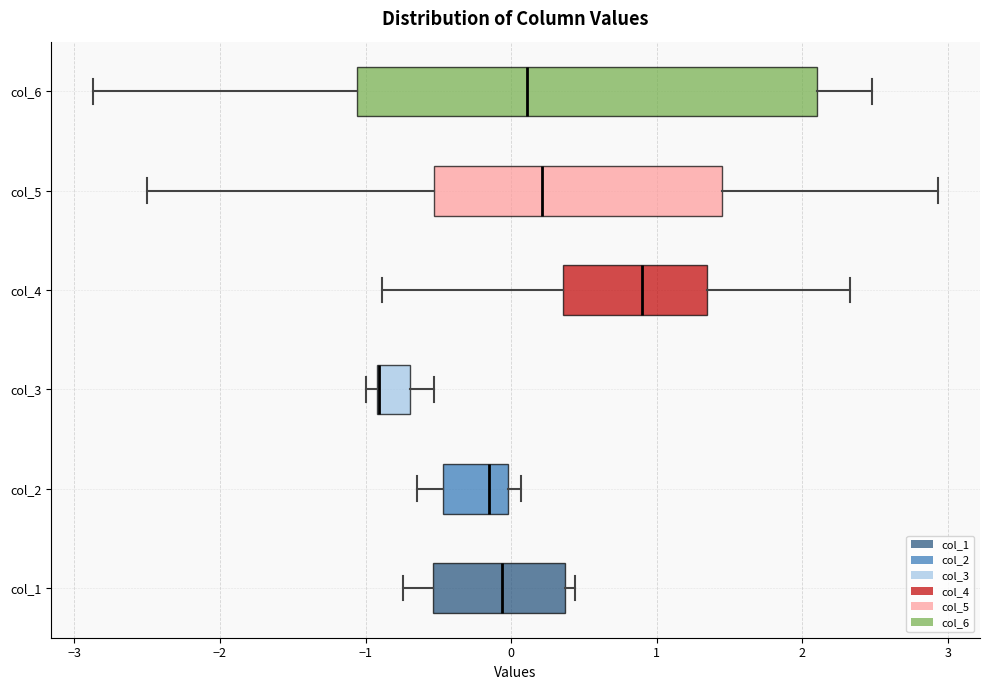

Reading bottom to top, transcribe this box plot: for each box, give where its median line is, the range the box spans, and where its two whiskers end, as read against the x-axis. The values are not printed on the chart, so give them approximately, as read against the axis.

col_1: median -0.1, box -0.5 to 0.4, whiskers -0.7 to 0.4 (just right of the box's right edge)
col_2: median -0.1, box -0.5 to 0.0, whiskers -0.6 to 0.1
col_3: median -0.9 (drawn on the box's left edge), box -0.9 to -0.7, whiskers -1.0 to -0.5
col_4: median 0.9, box 0.4 to 1.3, whiskers -0.9 to 2.3
col_5: median 0.2, box -0.5 to 1.4, whiskers -2.5 to 2.9
col_6: median 0.1, box -1.1 to 2.1, whiskers -2.9 to 2.5